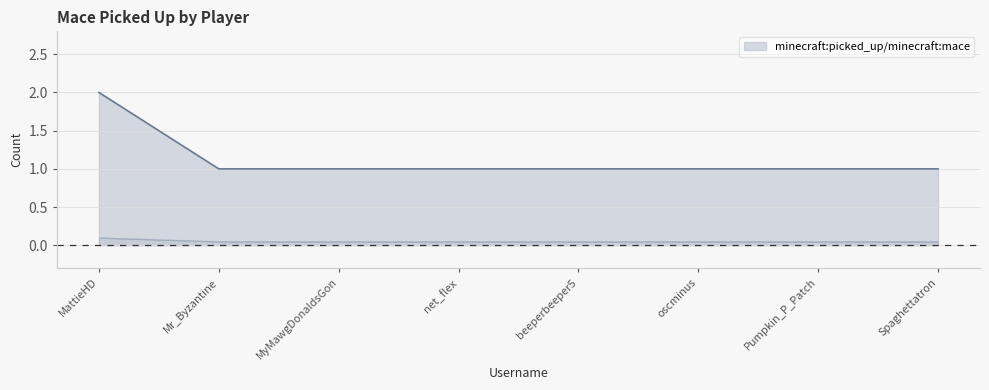

The value at oscminus is 0. True or false?

False